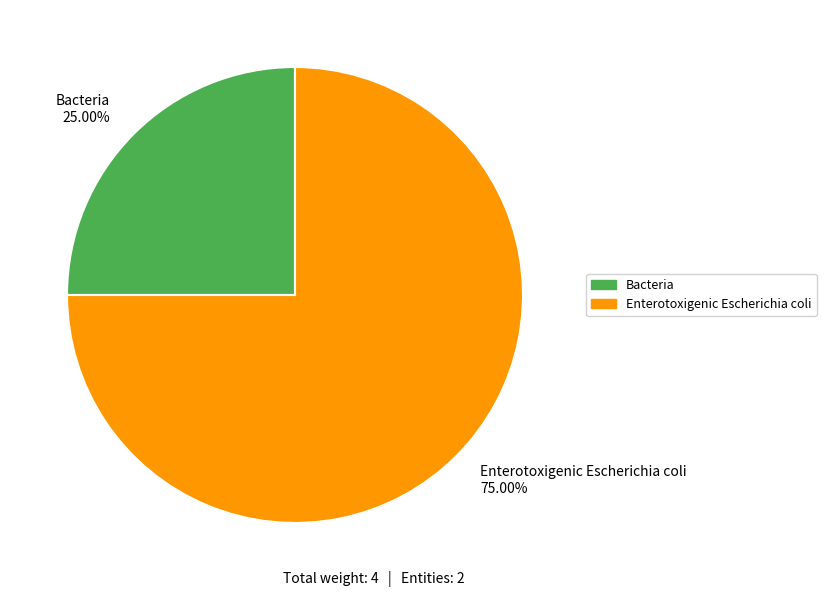

What is the ratio of the value at Enterotoxigenic Escherichia coli to the value at Bacteria?

3.0